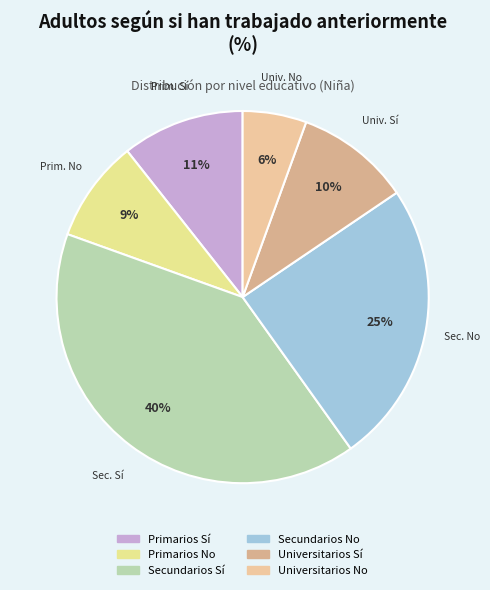

What percentage do Secundarios Sí and Universitarios Sí together represent?

50.3%